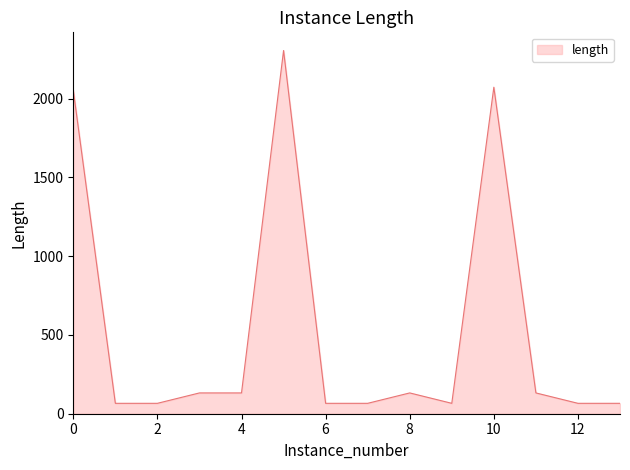

True or false: the data has more than 0 interior local peaks.

True